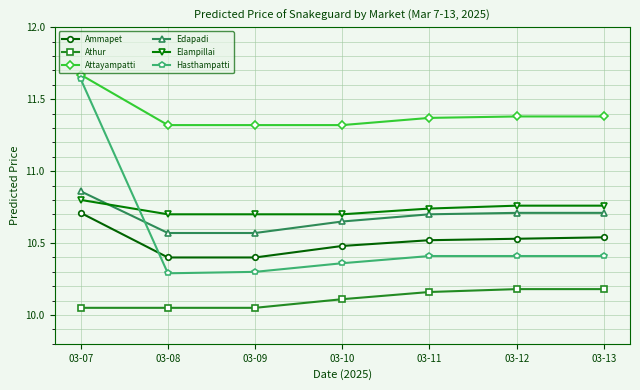

True or false: Attayampatti and Athur cross at least once.

False